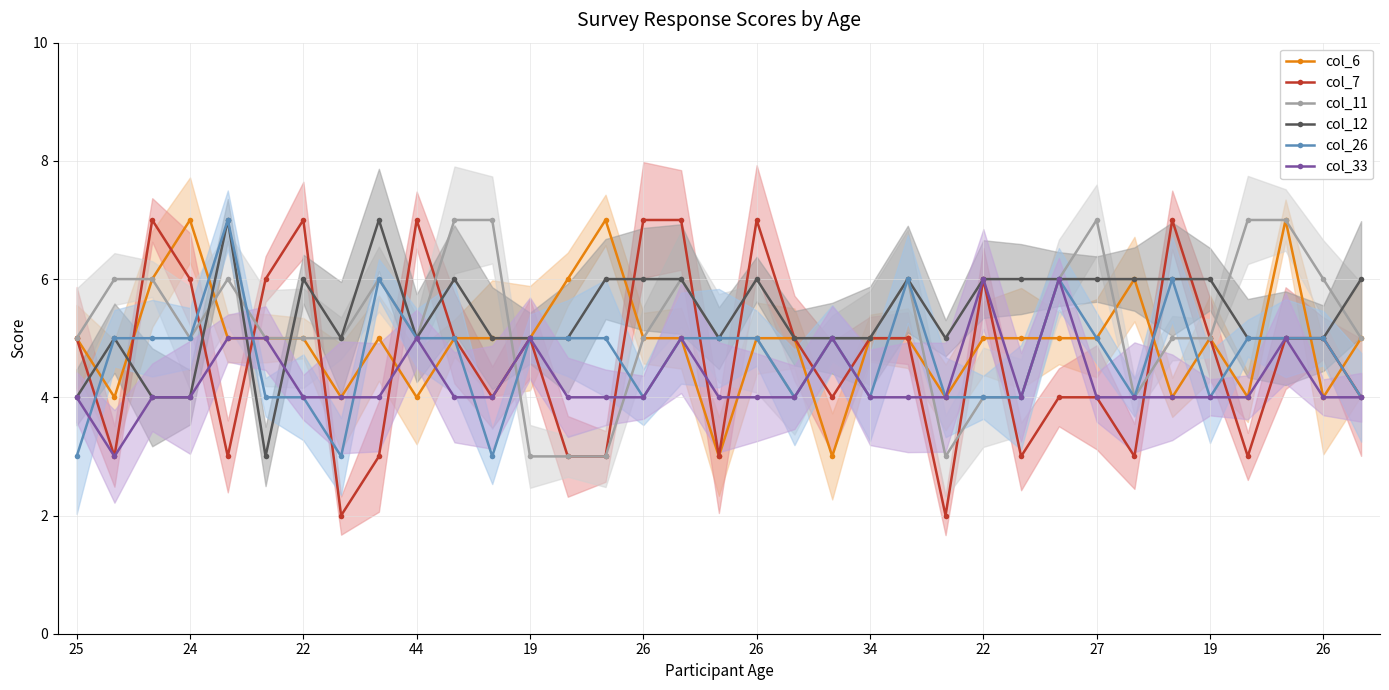

What is the sum of all col_12 values?

189